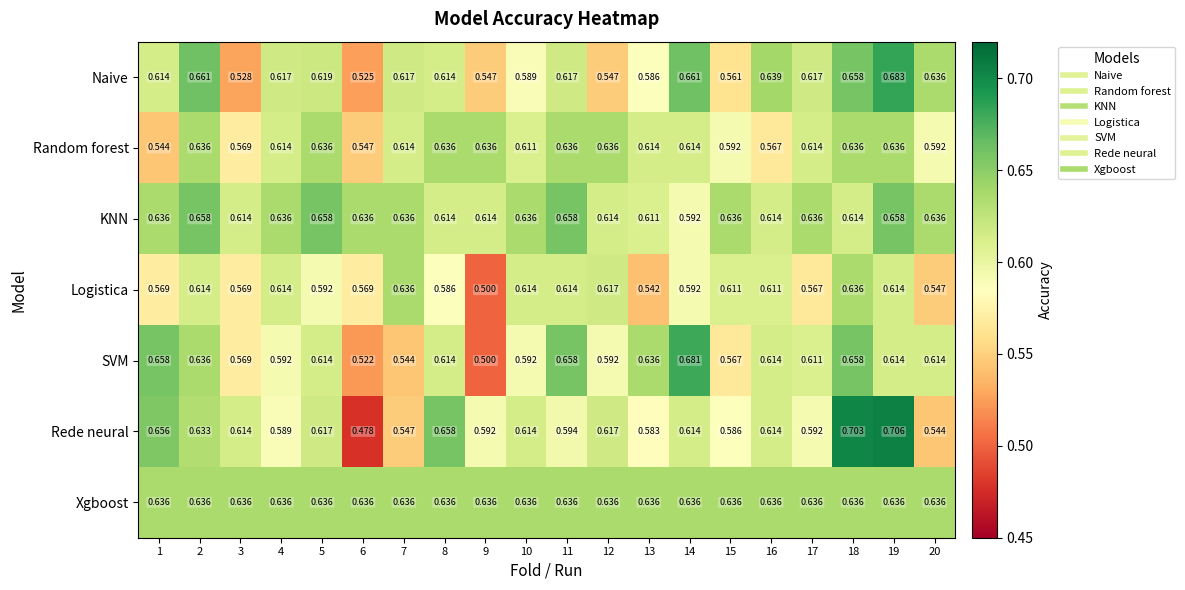

Which series has the largest total across all categories?

Xgboost